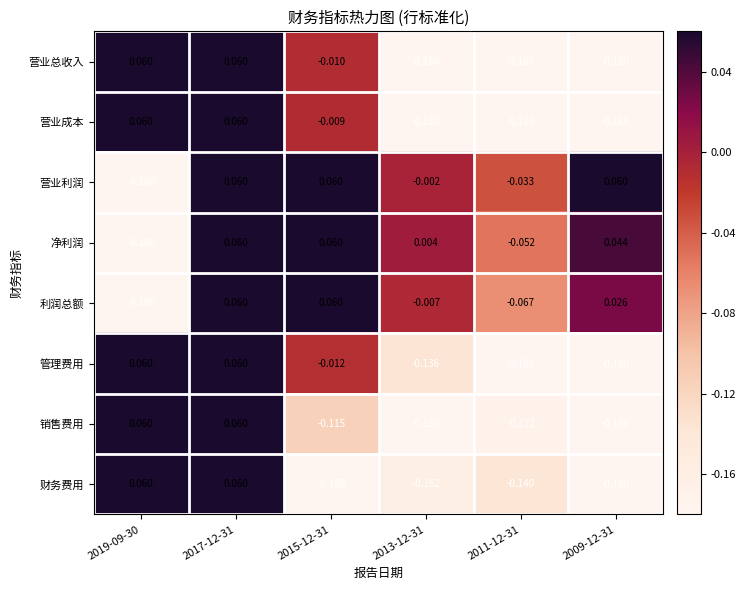

Is the value of 营业成本 at 2015-12-31 greater than the value of 利润总额 at 2009-12-31?

No